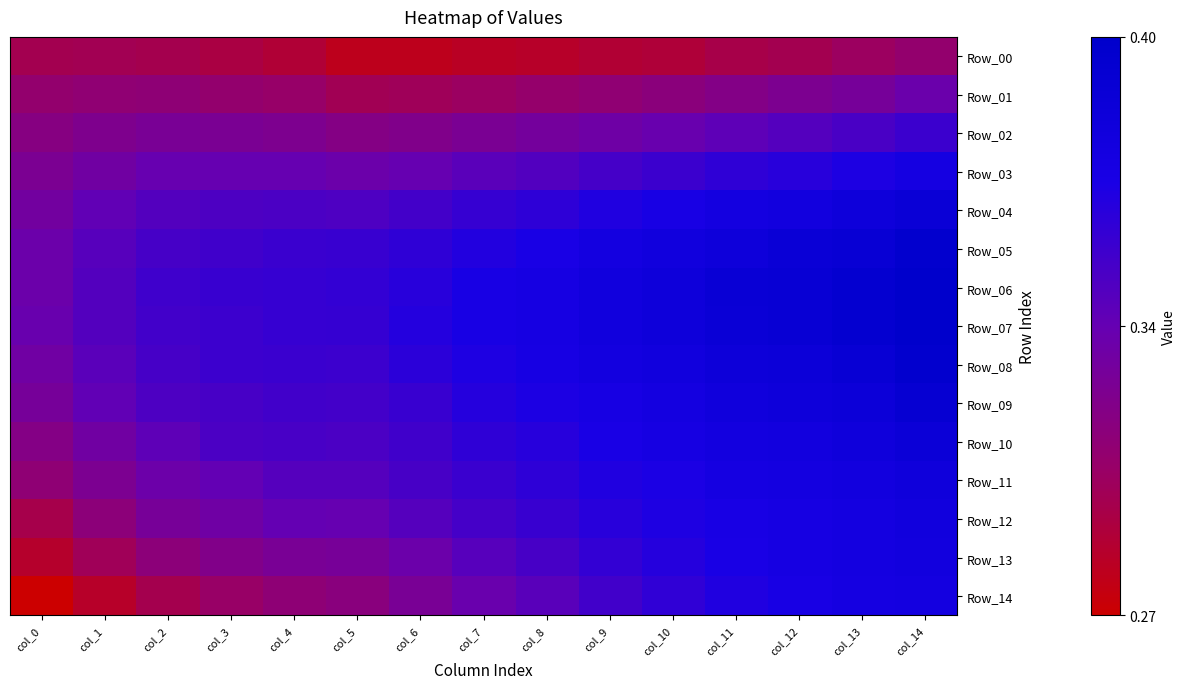

Reading left to right, what are all the values shown in this chart?

Row_00: col_0=0.3	col_1=0.3	col_2=0.3	col_3=0.3	col_4=0.3	col_5=0.3	col_6=0.3	col_7=0.3	col_8=0.3	col_9=0.3	col_10=0.3	col_11=0.3	col_12=0.3	col_13=0.3	col_14=0.3
Row_01: col_0=0.3	col_1=0.3	col_2=0.3	col_3=0.3	col_4=0.3	col_5=0.3	col_6=0.3	col_7=0.3	col_8=0.3	col_9=0.3	col_10=0.3	col_11=0.3	col_12=0.3	col_13=0.3	col_14=0.3
Row_02: col_0=0.3	col_1=0.3	col_2=0.3	col_3=0.3	col_4=0.3	col_5=0.3	col_6=0.3	col_7=0.3	col_8=0.3	col_9=0.3	col_10=0.3	col_11=0.3	col_12=0.3	col_13=0.3	col_14=0.4
Row_03: col_0=0.3	col_1=0.3	col_2=0.3	col_3=0.3	col_4=0.3	col_5=0.3	col_6=0.3	col_7=0.3	col_8=0.3	col_9=0.3	col_10=0.4	col_11=0.4	col_12=0.4	col_13=0.4	col_14=0.4
Row_04: col_0=0.3	col_1=0.3	col_2=0.3	col_3=0.3	col_4=0.3	col_5=0.3	col_6=0.3	col_7=0.4	col_8=0.4	col_9=0.4	col_10=0.4	col_11=0.4	col_12=0.4	col_13=0.4	col_14=0.4
Row_05: col_0=0.3	col_1=0.3	col_2=0.3	col_3=0.4	col_4=0.4	col_5=0.4	col_6=0.4	col_7=0.4	col_8=0.4	col_9=0.4	col_10=0.4	col_11=0.4	col_12=0.4	col_13=0.4	col_14=0.4
Row_06: col_0=0.3	col_1=0.3	col_2=0.4	col_3=0.4	col_4=0.4	col_5=0.4	col_6=0.4	col_7=0.4	col_8=0.4	col_9=0.4	col_10=0.4	col_11=0.4	col_12=0.4	col_13=0.4	col_14=0.4
Row_07: col_0=0.3	col_1=0.3	col_2=0.4	col_3=0.4	col_4=0.4	col_5=0.4	col_6=0.4	col_7=0.4	col_8=0.4	col_9=0.4	col_10=0.4	col_11=0.4	col_12=0.4	col_13=0.4	col_14=0.4
Row_08: col_0=0.3	col_1=0.3	col_2=0.3	col_3=0.4	col_4=0.4	col_5=0.4	col_6=0.4	col_7=0.4	col_8=0.4	col_9=0.4	col_10=0.4	col_11=0.4	col_12=0.4	col_13=0.4	col_14=0.4
Row_09: col_0=0.3	col_1=0.3	col_2=0.3	col_3=0.3	col_4=0.4	col_5=0.4	col_6=0.4	col_7=0.4	col_8=0.4	col_9=0.4	col_10=0.4	col_11=0.4	col_12=0.4	col_13=0.4	col_14=0.4
Row_10: col_0=0.3	col_1=0.3	col_2=0.3	col_3=0.3	col_4=0.3	col_5=0.3	col_6=0.4	col_7=0.4	col_8=0.4	col_9=0.4	col_10=0.4	col_11=0.4	col_12=0.4	col_13=0.4	col_14=0.4
Row_11: col_0=0.3	col_1=0.3	col_2=0.3	col_3=0.3	col_4=0.3	col_5=0.3	col_6=0.3	col_7=0.4	col_8=0.4	col_9=0.4	col_10=0.4	col_11=0.4	col_12=0.4	col_13=0.4	col_14=0.4
Row_12: col_0=0.3	col_1=0.3	col_2=0.3	col_3=0.3	col_4=0.3	col_5=0.3	col_6=0.3	col_7=0.3	col_8=0.4	col_9=0.4	col_10=0.4	col_11=0.4	col_12=0.4	col_13=0.4	col_14=0.4
Row_13: col_0=0.3	col_1=0.3	col_2=0.3	col_3=0.3	col_4=0.3	col_5=0.3	col_6=0.3	col_7=0.3	col_8=0.3	col_9=0.4	col_10=0.4	col_11=0.4	col_12=0.4	col_13=0.4	col_14=0.4
Row_14: col_0=0.3	col_1=0.3	col_2=0.3	col_3=0.3	col_4=0.3	col_5=0.3	col_6=0.3	col_7=0.3	col_8=0.3	col_9=0.4	col_10=0.4	col_11=0.4	col_12=0.4	col_13=0.4	col_14=0.4